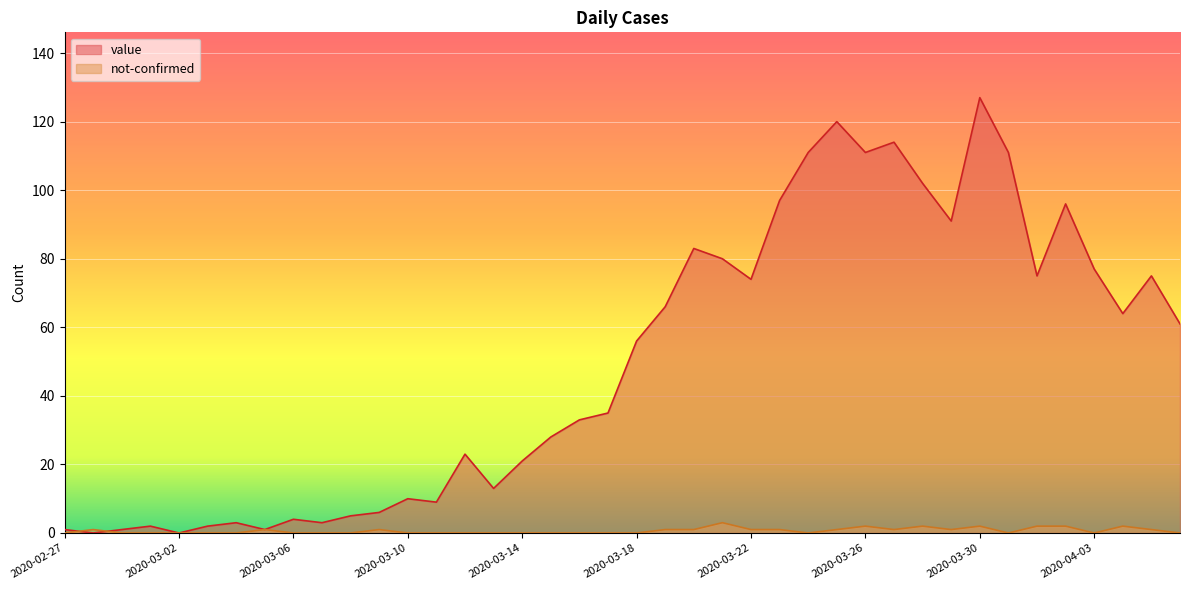

What is the sum of all not-confirmed values?

26